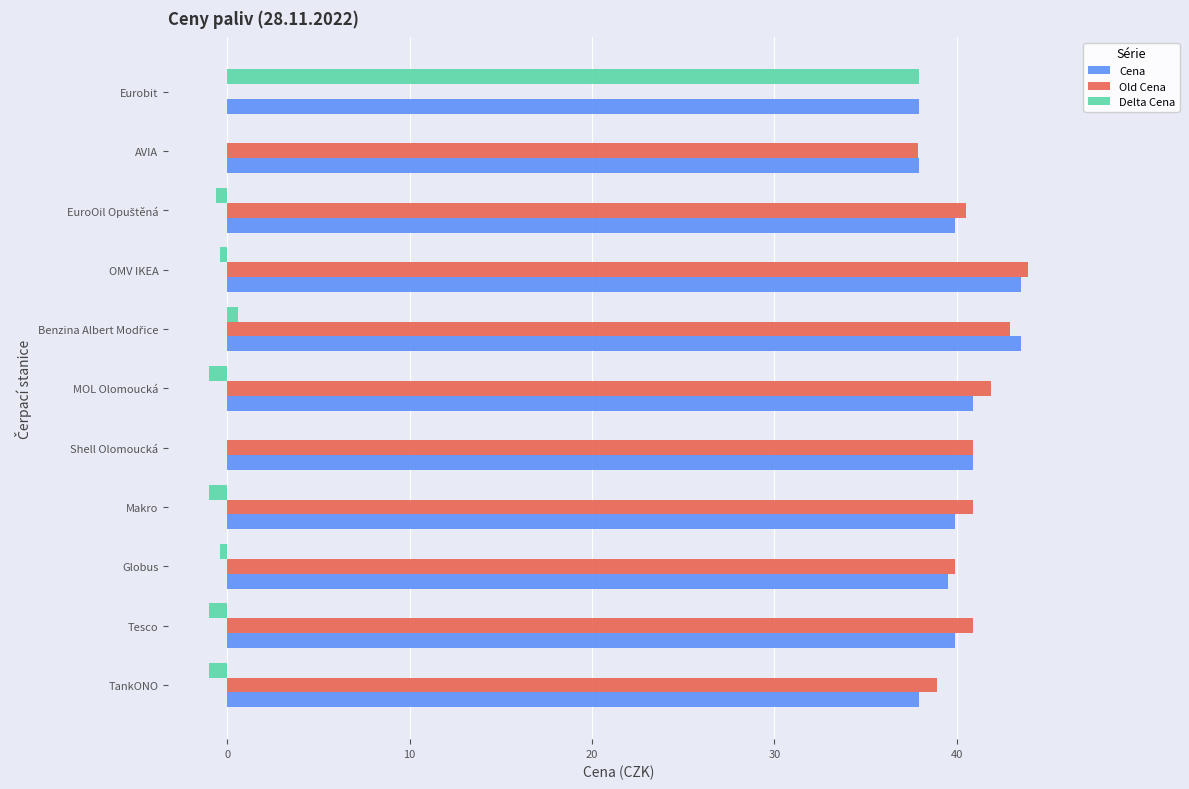

Which series has the largest total across all categories?

Cena